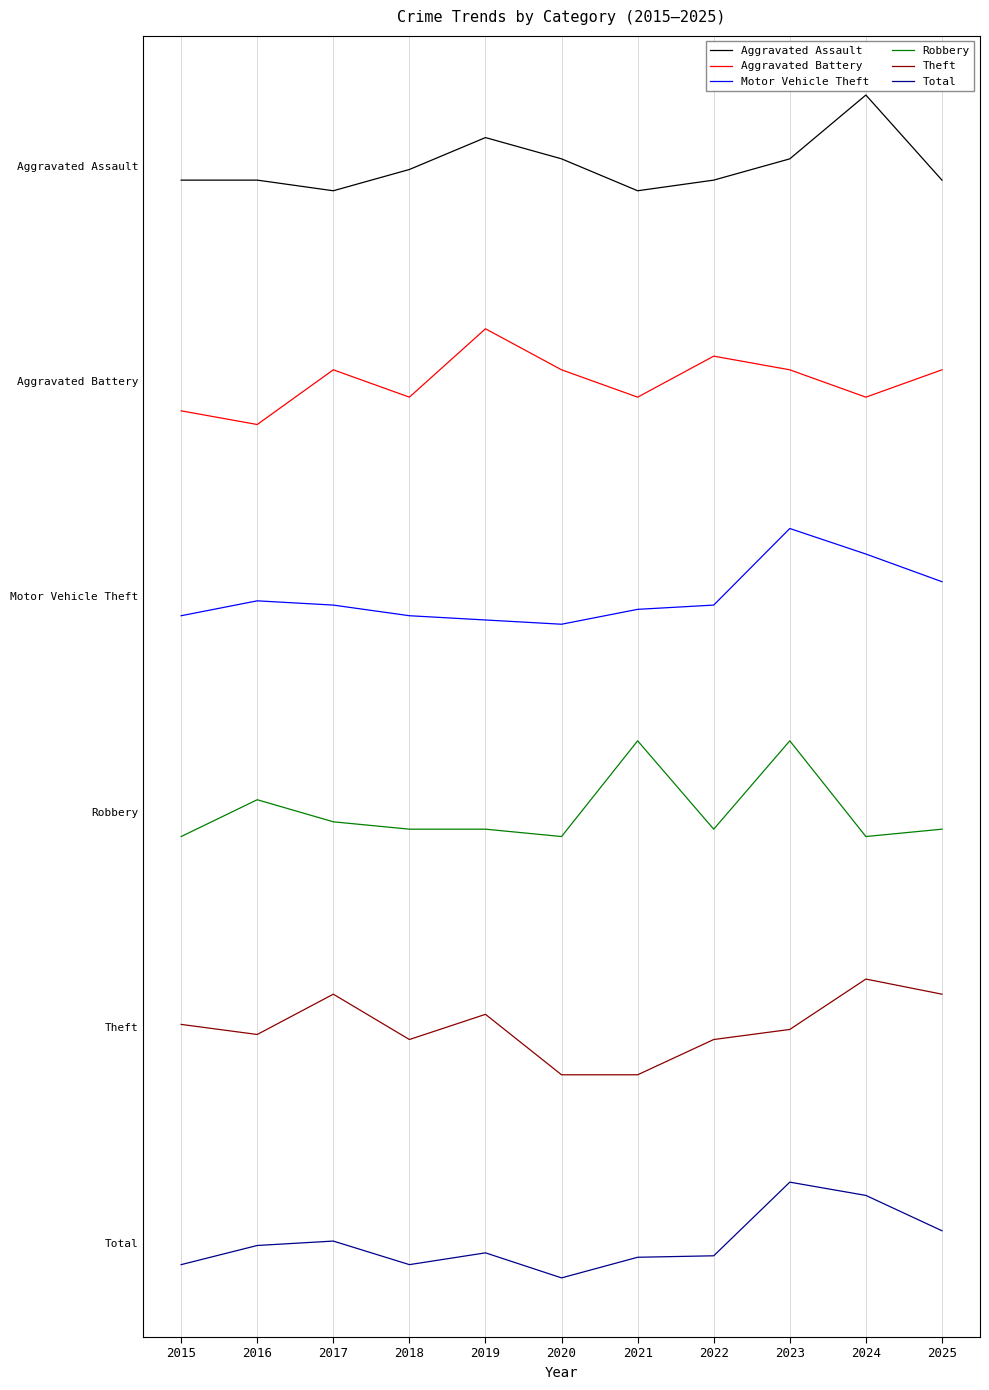

Does the chart display data point markers on the line(s)?

No